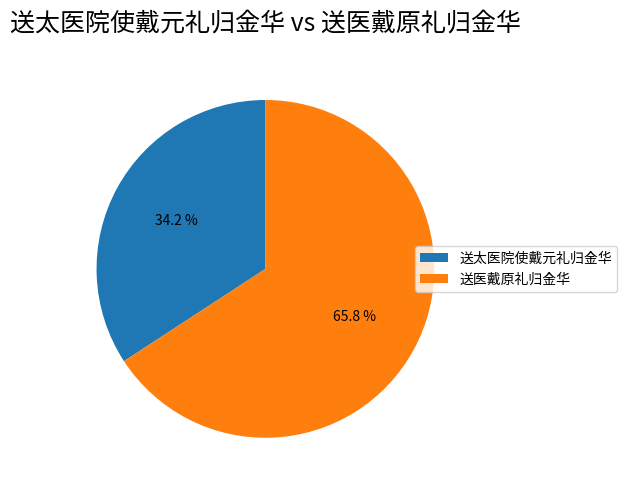

Which category has the biggest portion of the pie?

送医戴原礼归金华